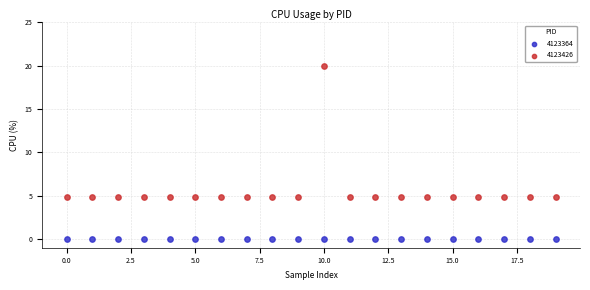

Which series contains the highest Y value?

4123426